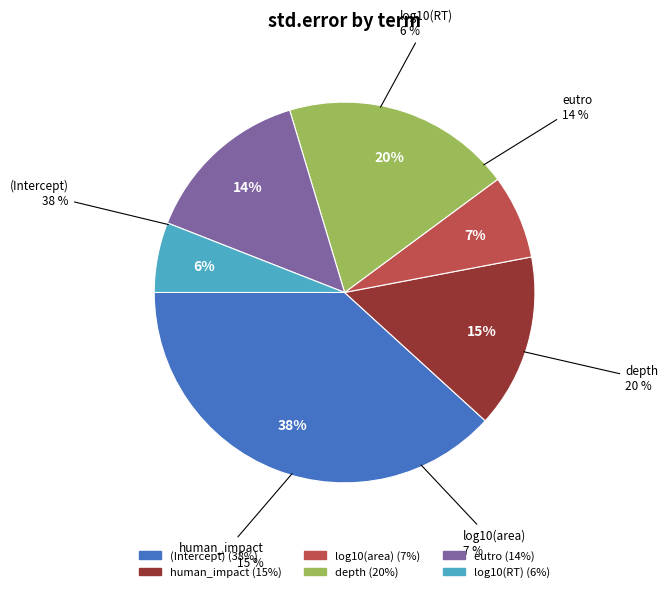

Is it true that log10(area) is 13% of the pie?

False